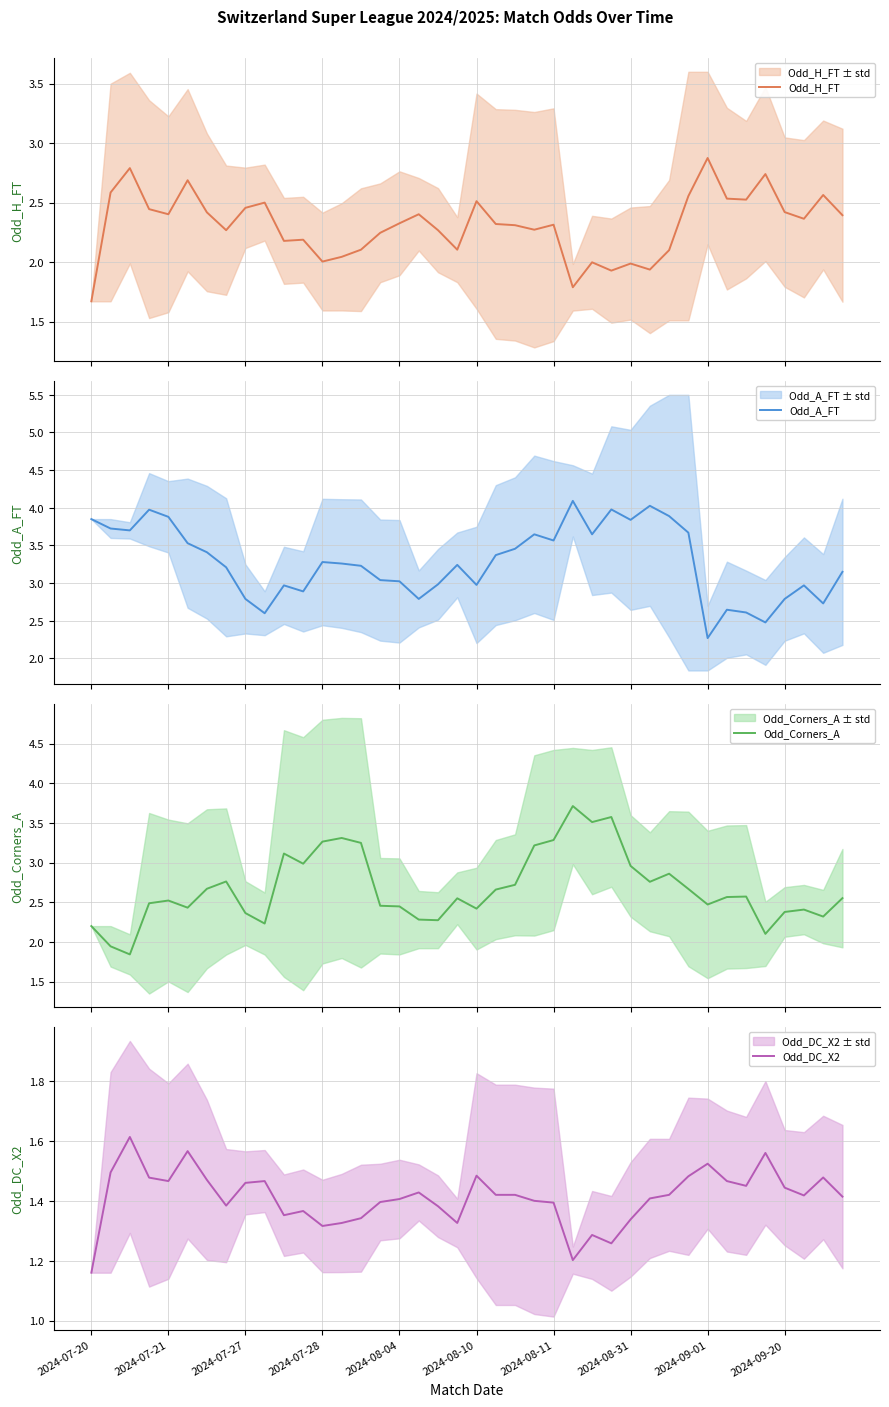

What are all the series names shown in the legend?

Odd_H_FT, Odd_A_FT, Odd_Corners_A, Odd_DC_X2